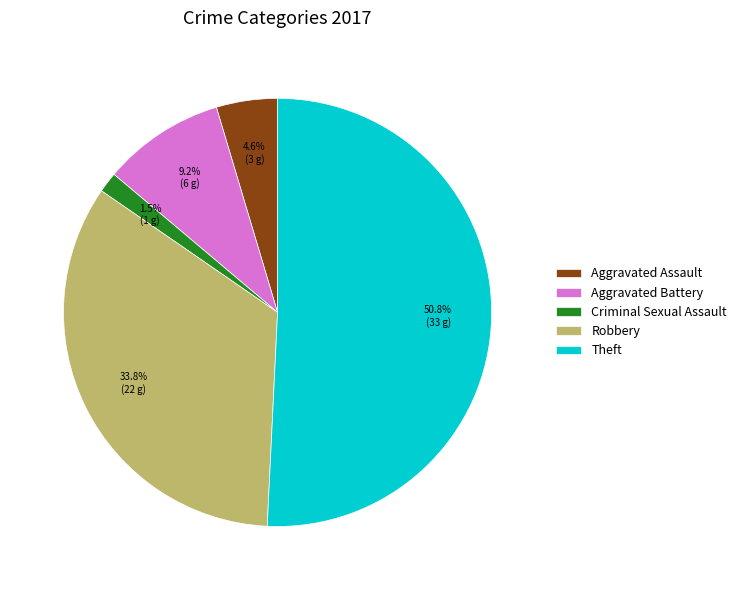

Which slice represents more than half of the pie?

Theft